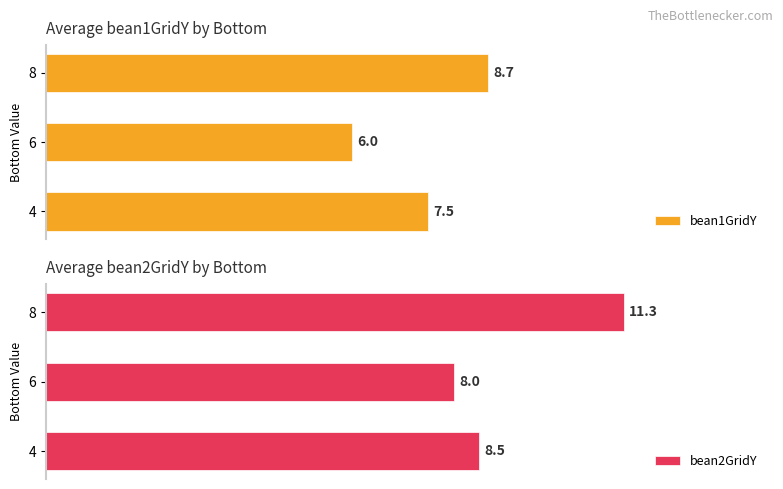

What are all the series names shown in the legend?

bean1GridY, bean2GridY